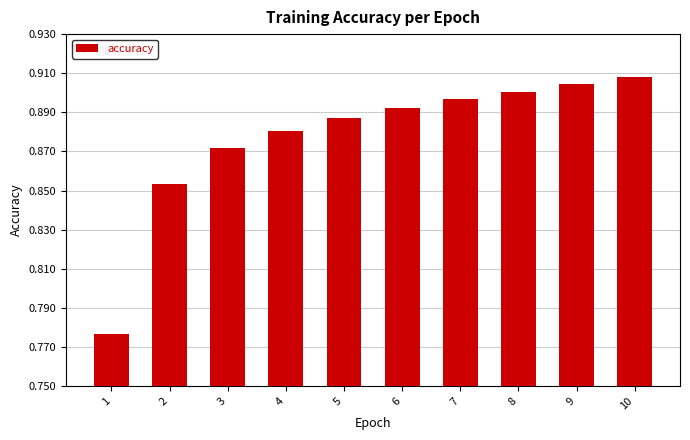

How many bars are there in total?

10